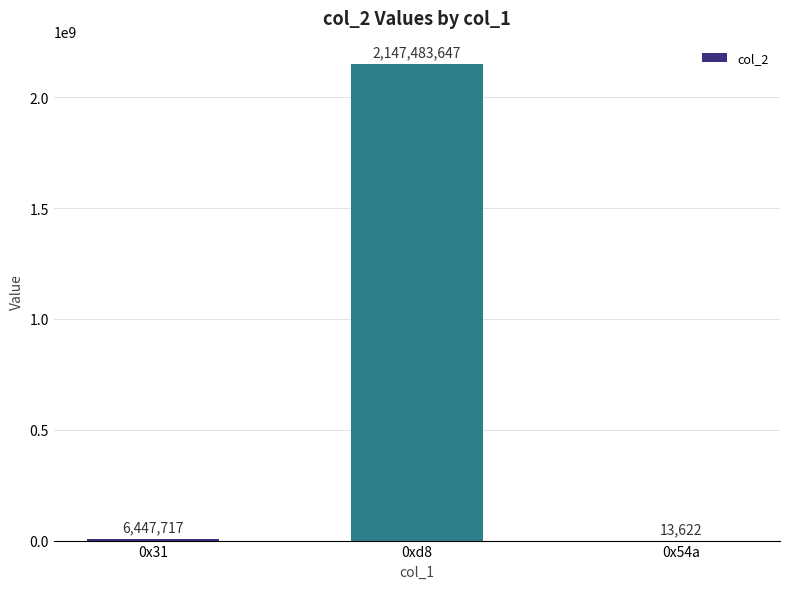

Reading left to right, what are all the values shown in this chart?

0x31=6447717	0xd8=2147483647	0x54a=13622